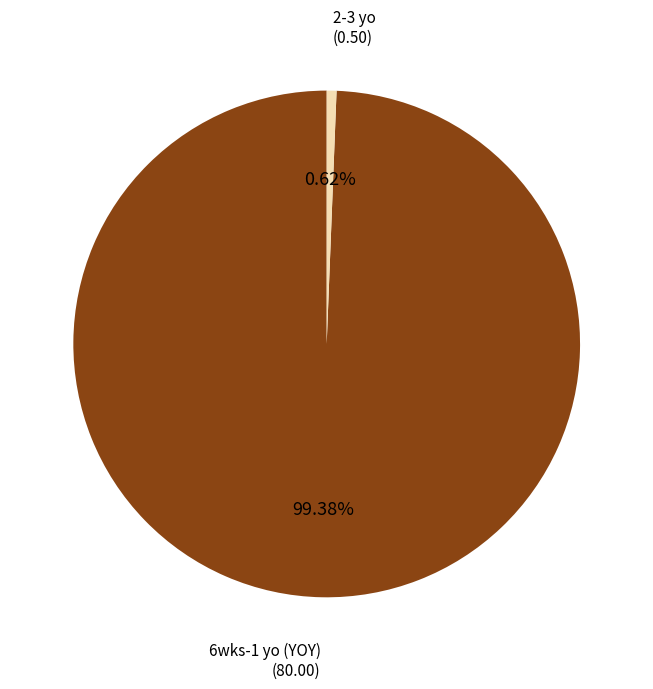

To the nearest percent, what is the difference between the largest and smallest slice percentages?

99%